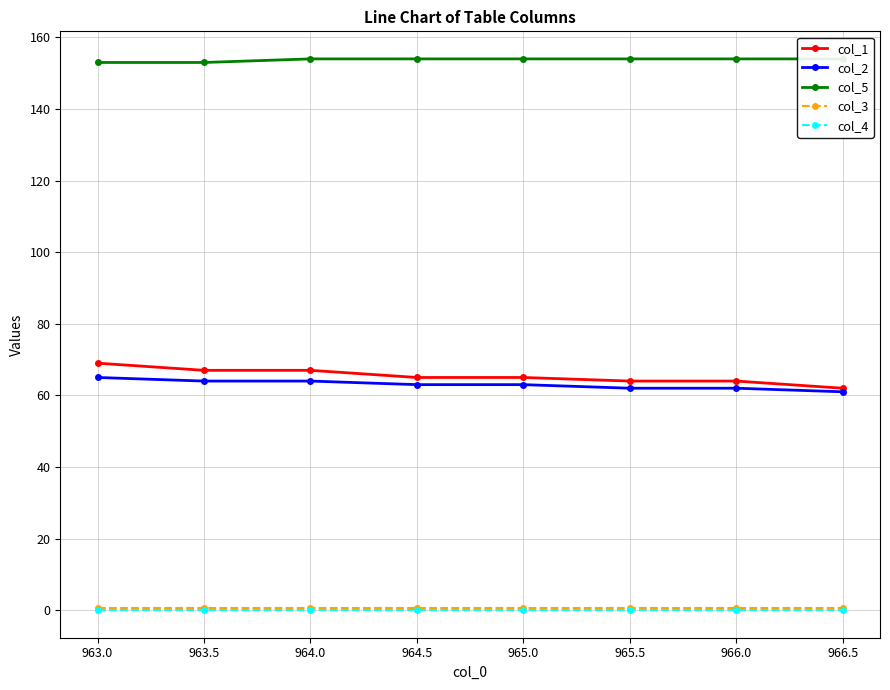

At how many categories does at least one series exceed 52?

8